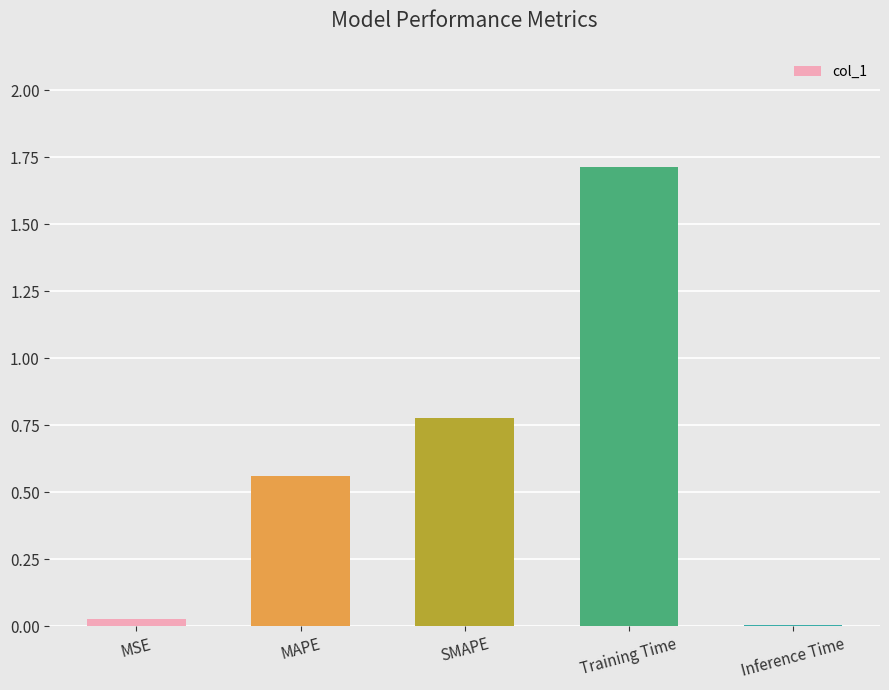

Read the value at Training Time.

1.7